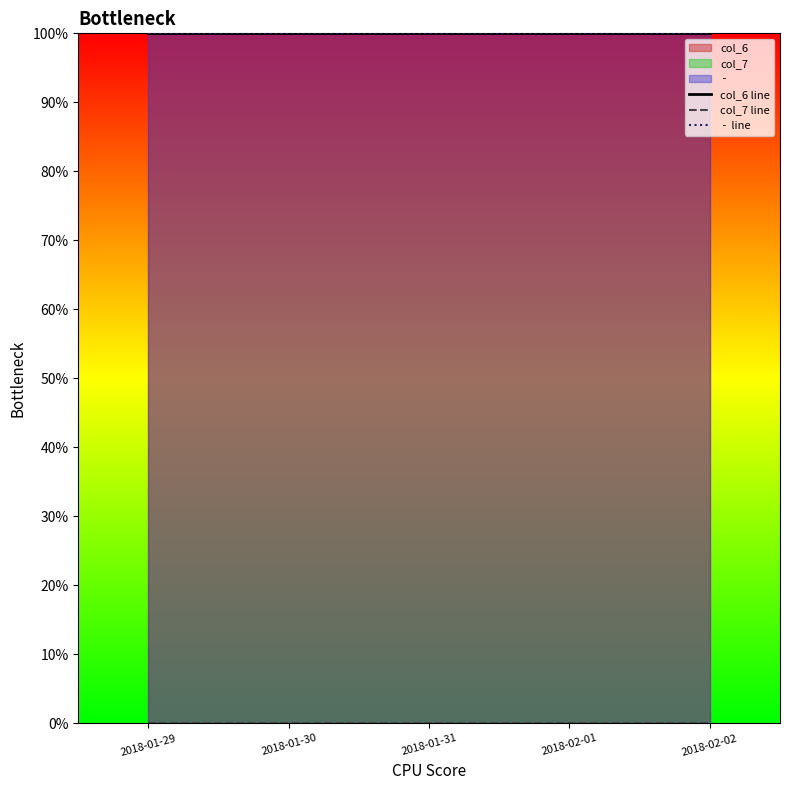

Is the value of col_6 line at 2018-02-01 greater than the value of  -  line at 2018-01-31?

No